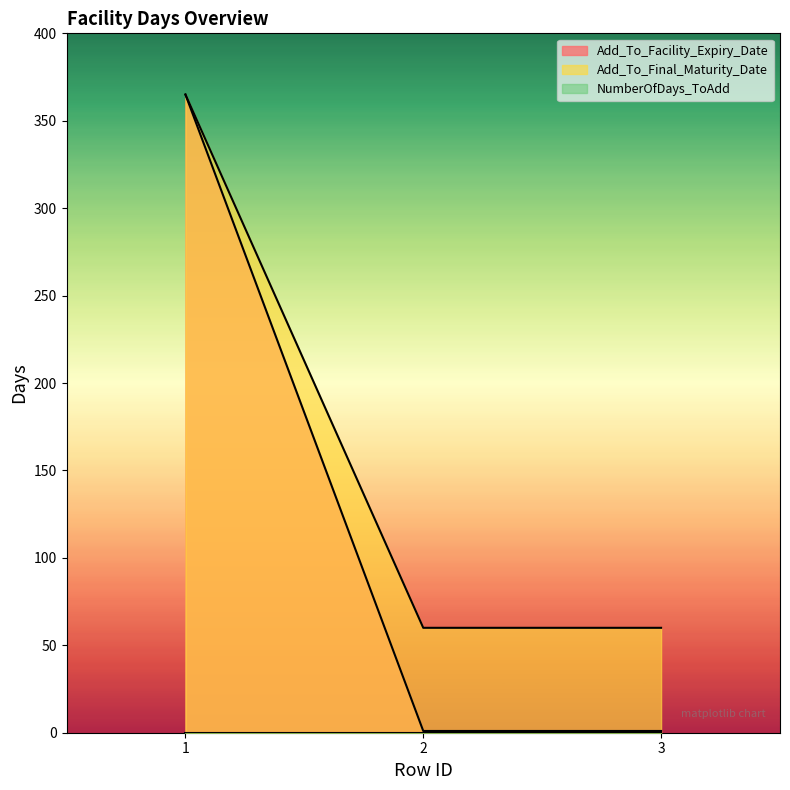

Rank the categories by Add_To_Final_Maturity_Date value from highest to lowest.

1, 2, 3